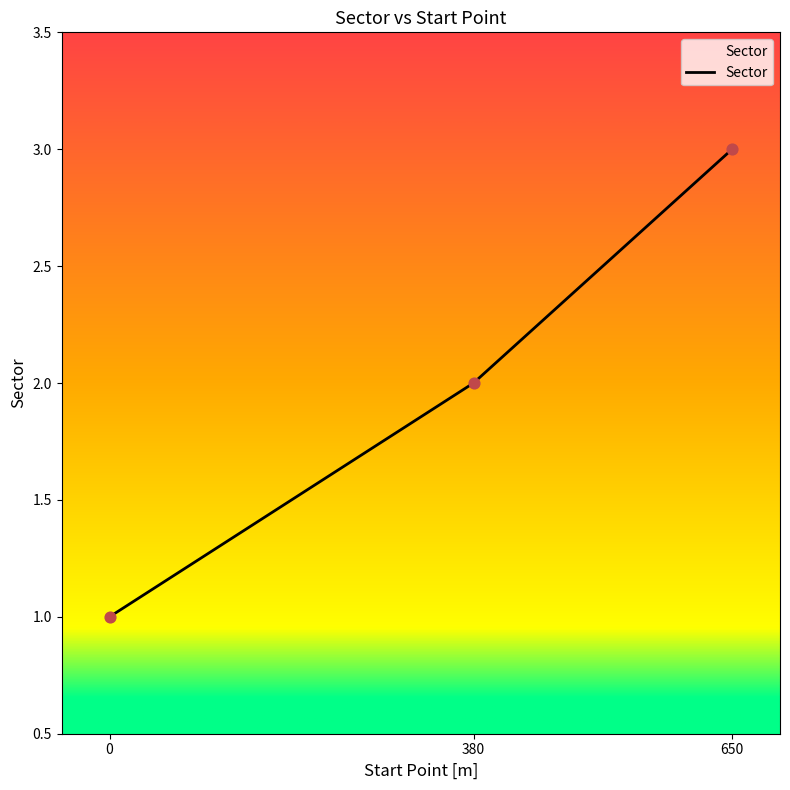

Between 650 and 0, which is larger?

650